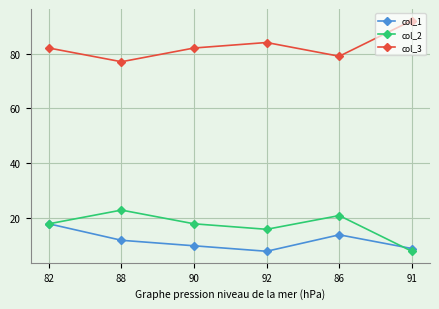

Reading right to left, extract all data points from this chart.

col_1: 91=9	86=14	92=8	90=10	88=12	82=18
col_2: 91=8	86=21	92=16	90=18	88=23	82=18
col_3: 91=92	86=79	92=84	90=82	88=77	82=82